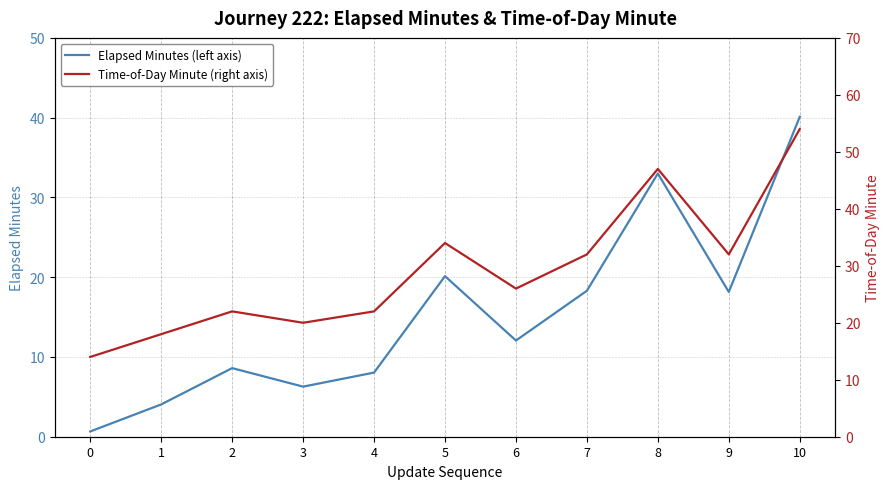

True or false: Elapsed Minutes (left axis) and Time-of-Day Minute (right axis) cross at least once.

False